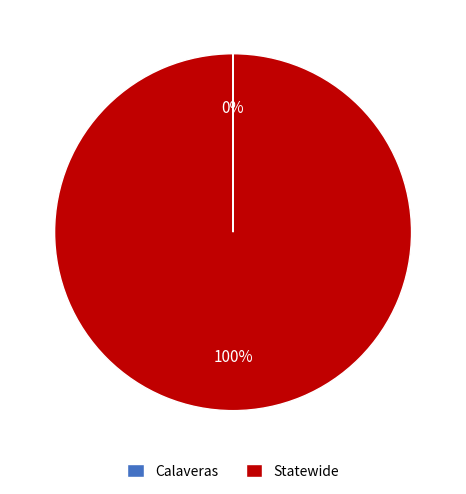

To the nearest percent, what is the average slice percentage?

50%